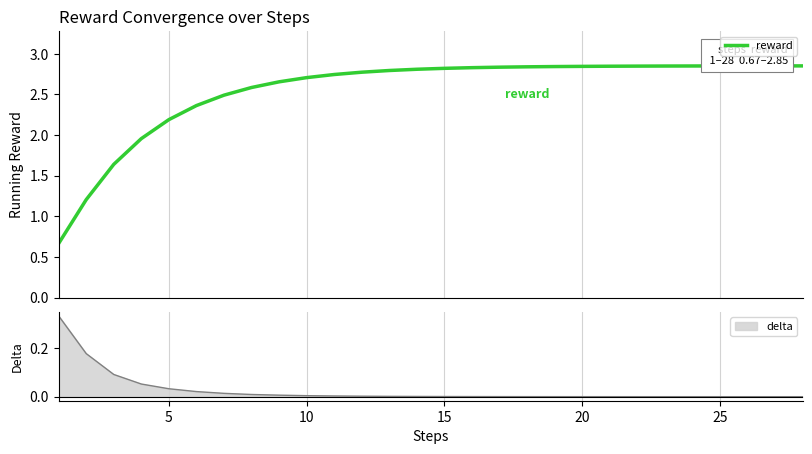

The chart shows a value of 0.8 at 25. True or false?

False